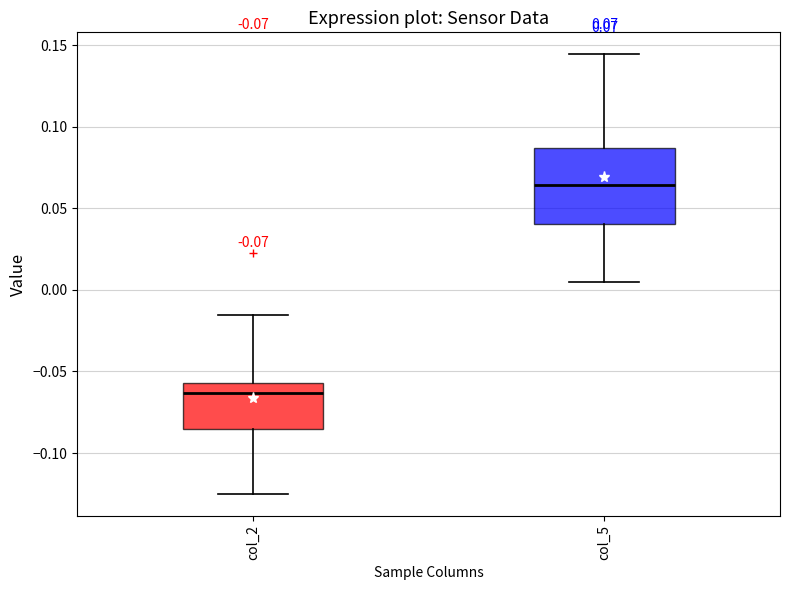

Which box has the highest median line?

col_5